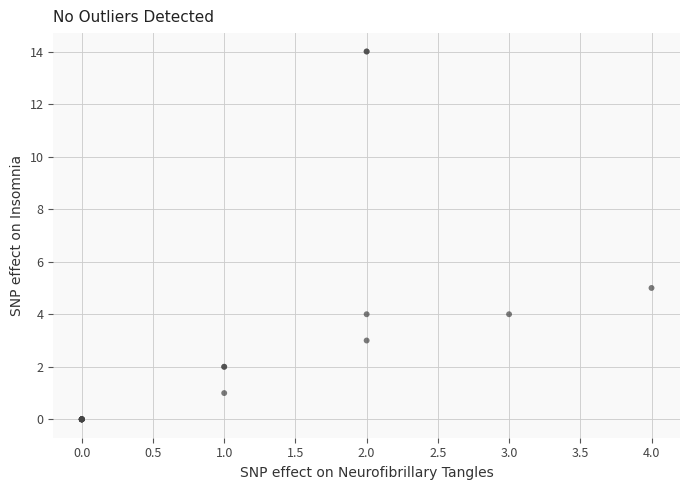

What Y value in the scatter plot is closest to 7?

5